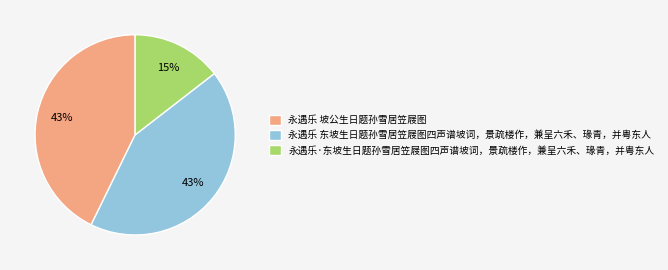

Combined, do 永遇乐·东坡生日题孙雪居笠屐图四声谱坡词，景疏楼作，兼呈六禾、瑑青，并粤东人 and 永遇乐 坡公生日题孙雪居笠屐图 account for over 50%?

Yes